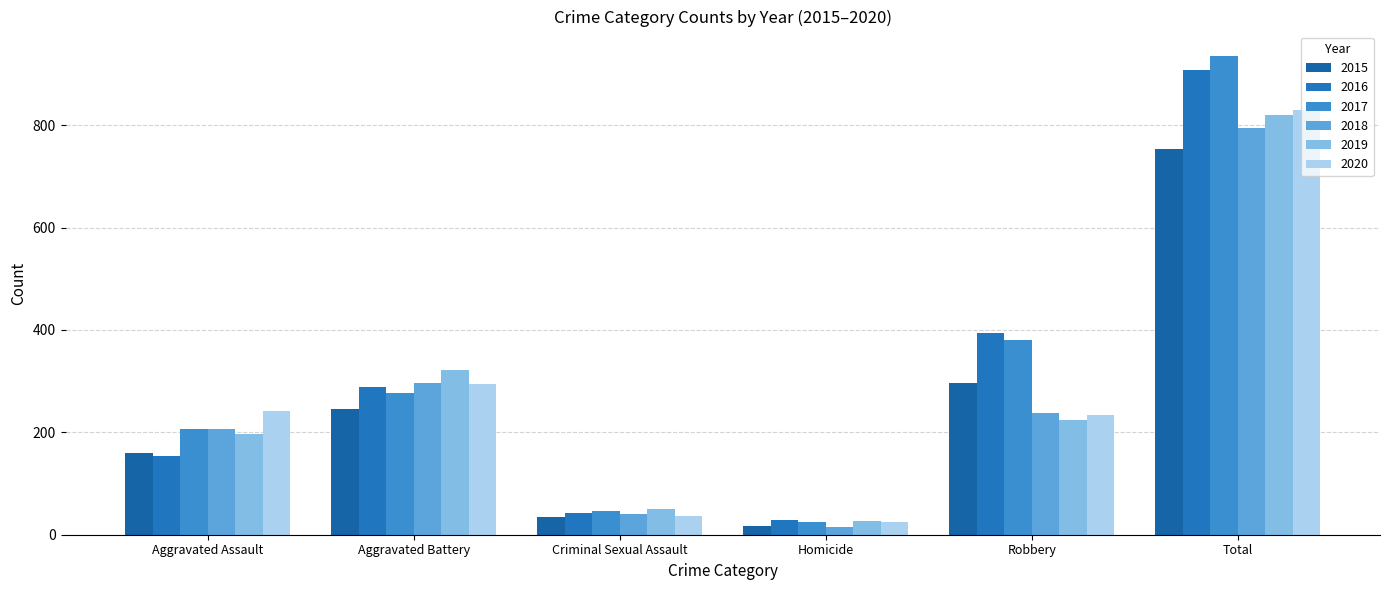

What is the difference between the 2018 values at Robbery and Criminal Sexual Assault?

197